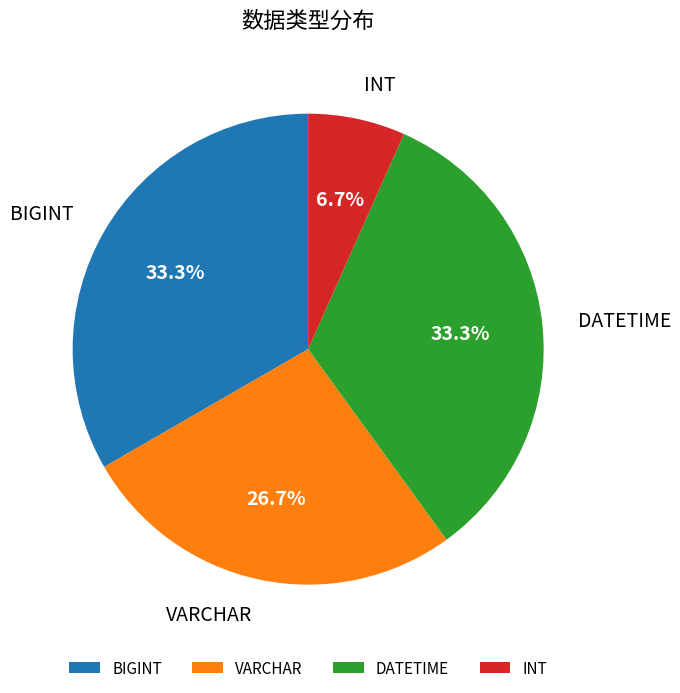

How many segments does this pie chart have?

4